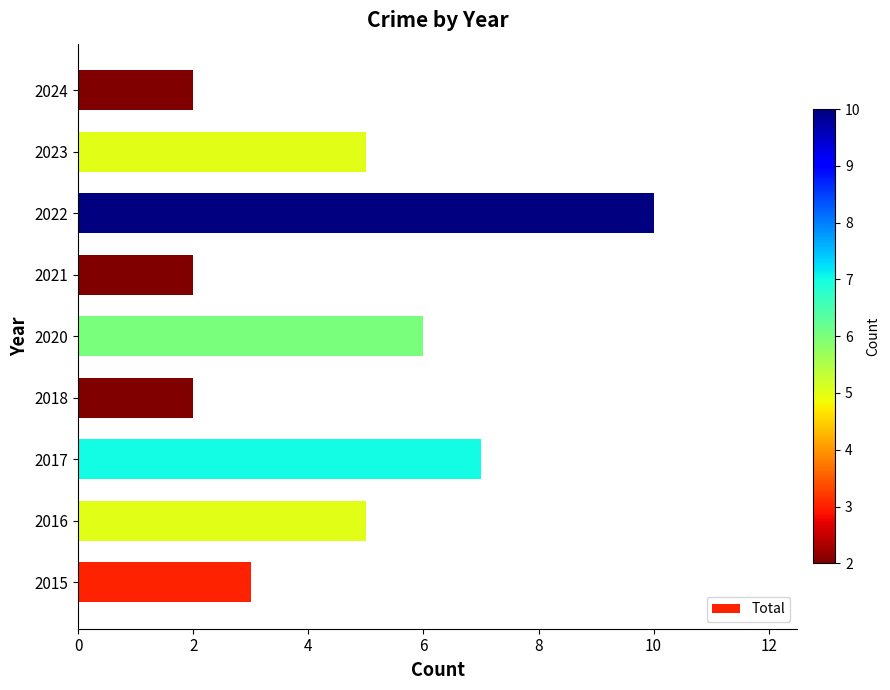

Is it true that the value at 2020 is 6?

True